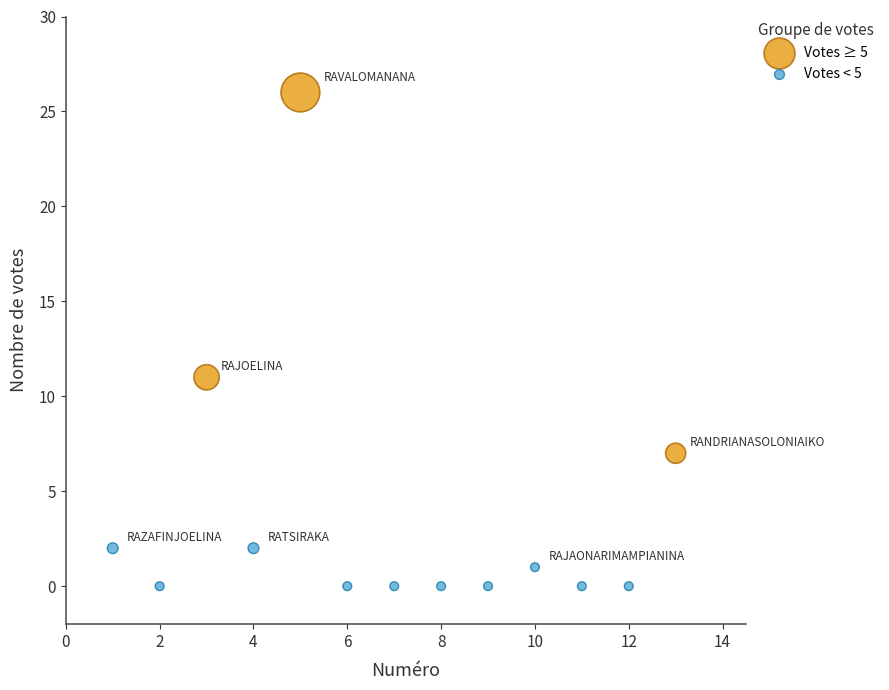

Which series contains the lowest Y value?

Votes < 5